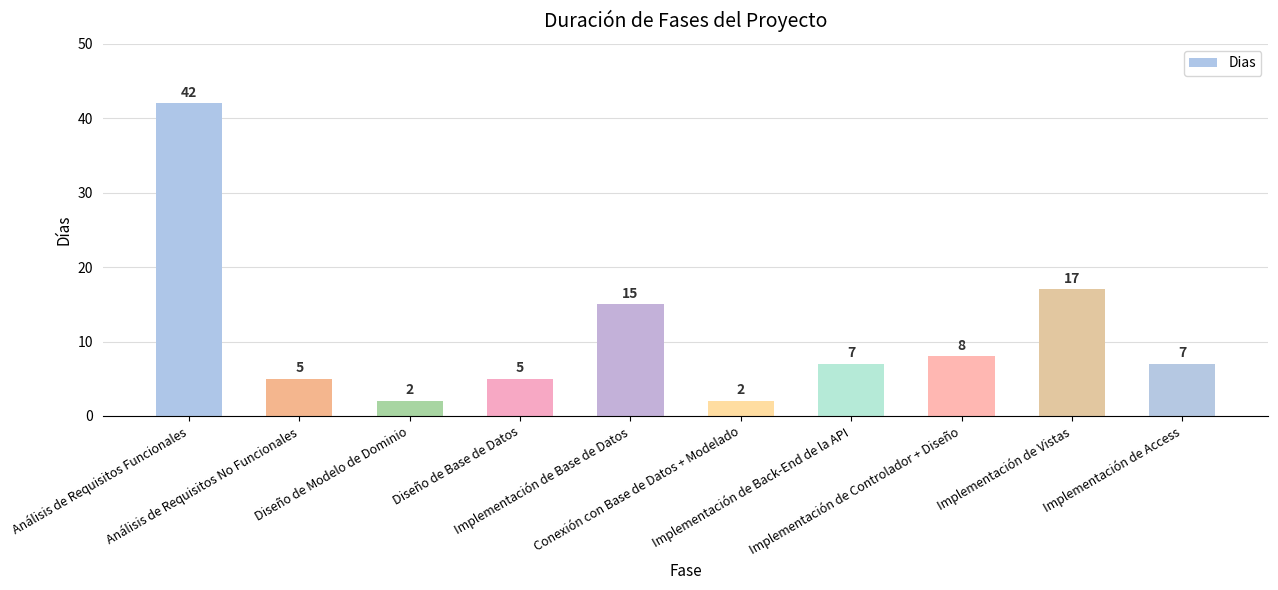

Reading left to right, transcribe all the data shown in this chart.

42	5	2	5	15	2	7	8	17	7